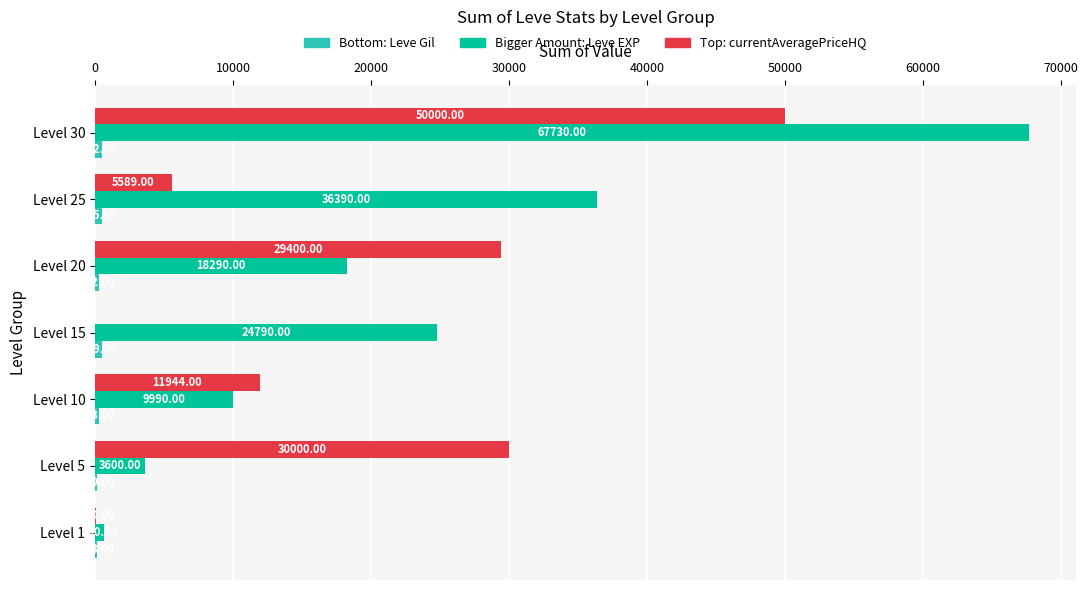

What is the total value across all series at Level 15?

25319